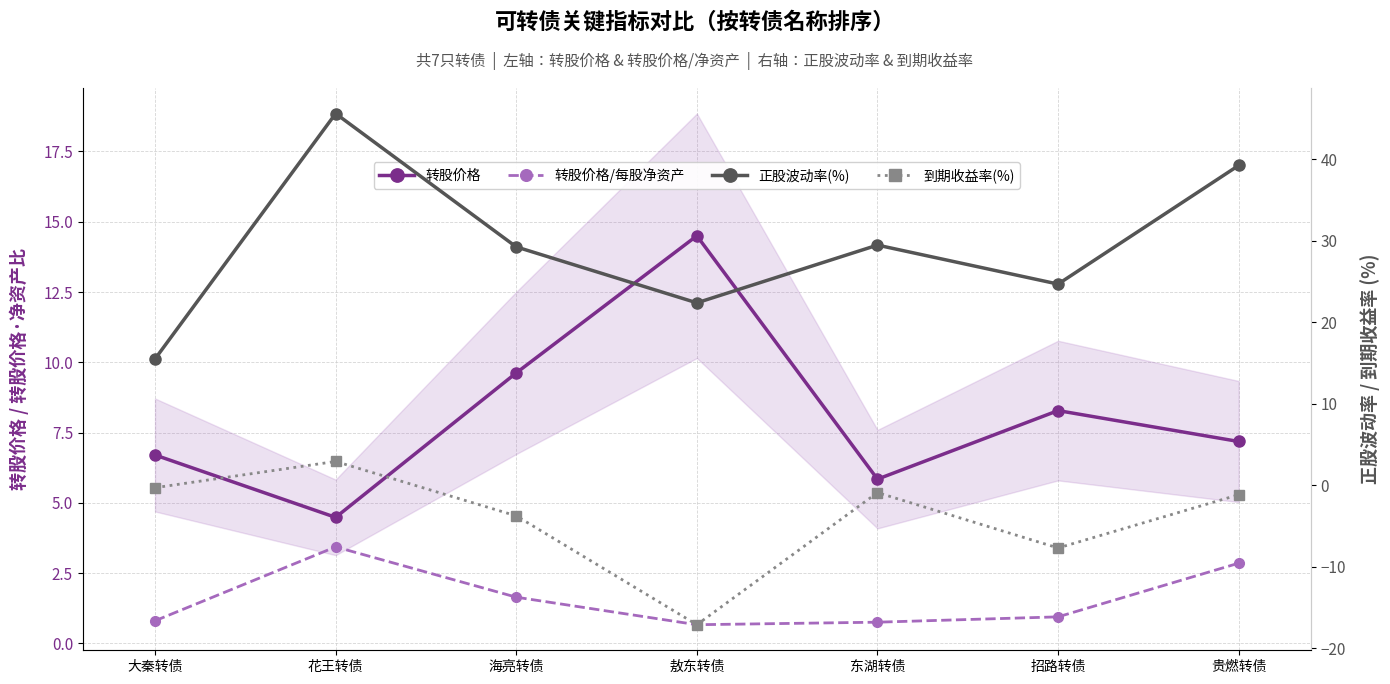

The value of 转股价格 at 招路转债 is 8.3. True or false?

True